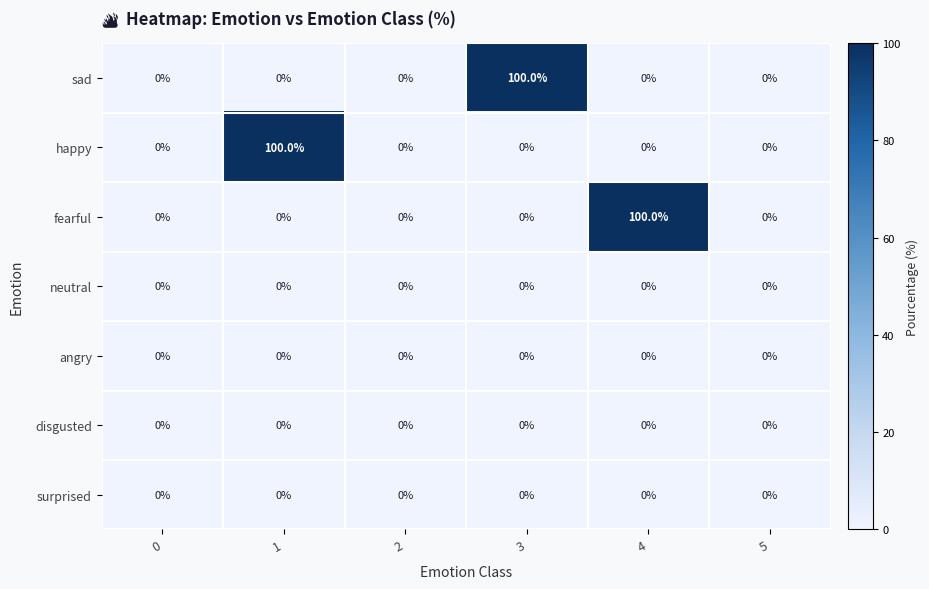

What is the greatest value displayed?

100